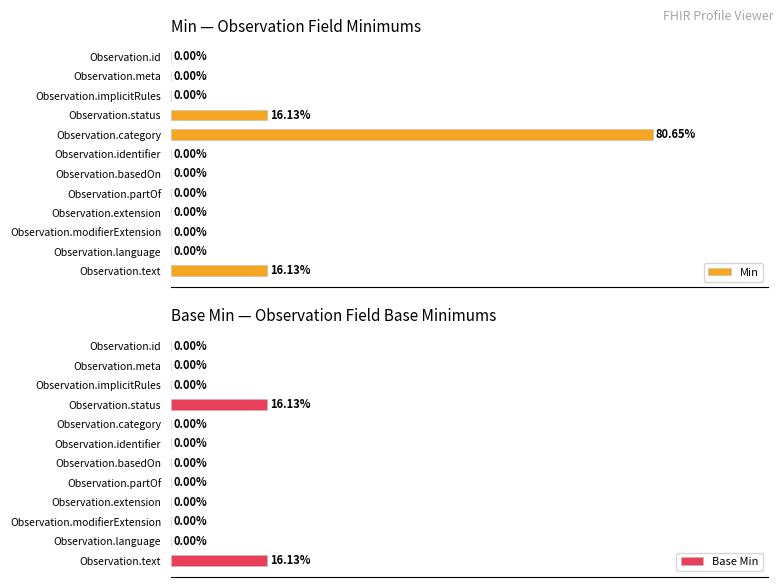

How many values in the Base Min series exceed 0?

2